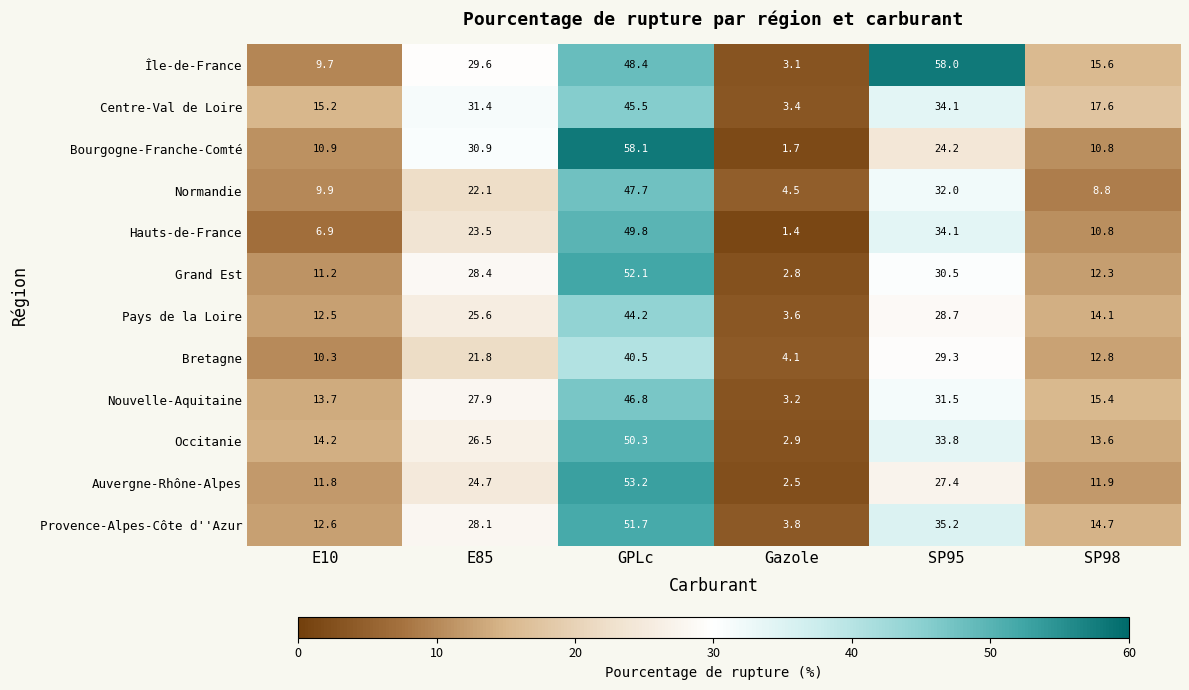

Which series has the largest range (max minus min)?

Bourgogne-Franche-Comté